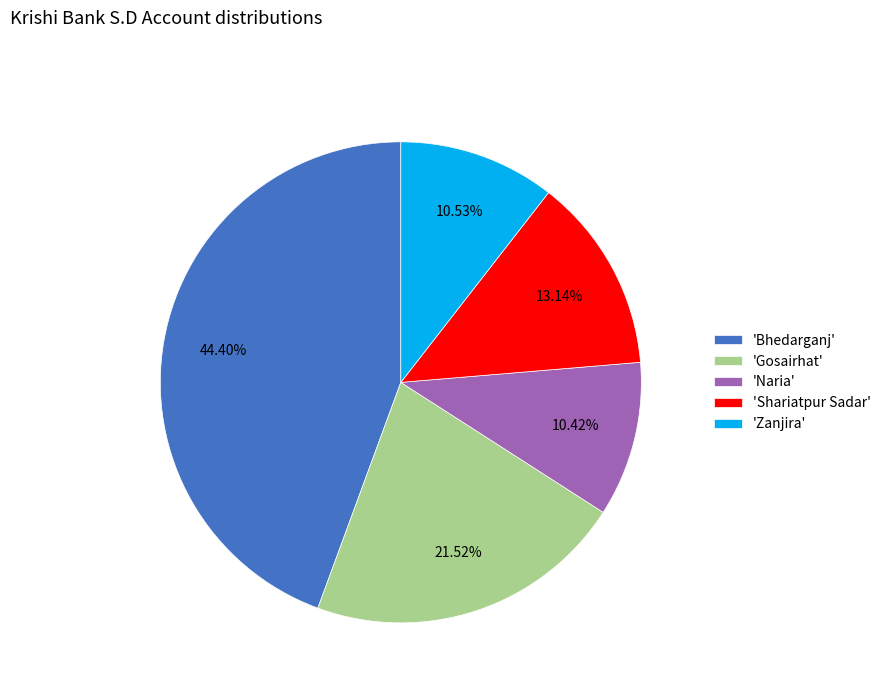

Count the number of slices in the pie.

5